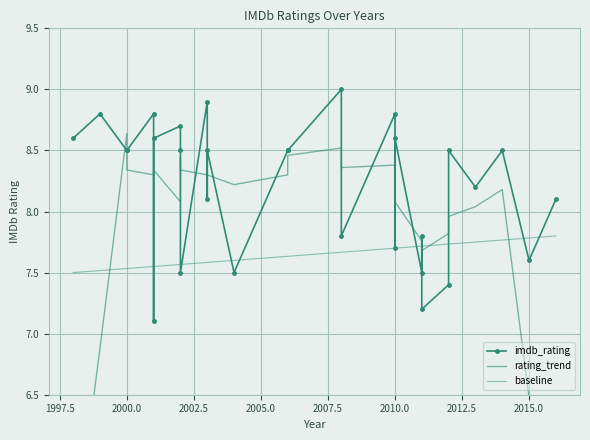

List the labels in order of value, smallest first.

2001, 2011, 2012, 2002, 2004, 2011, 2015, 2010, 2008, 2011, 2003, 2016, 2013, 2000, 2000, 2002, 2003, 2006, 2006, 2006, 2012, 2014, 1998, 2001, 2010, 2002, 1999, 2001, 2010, 2003, 2008